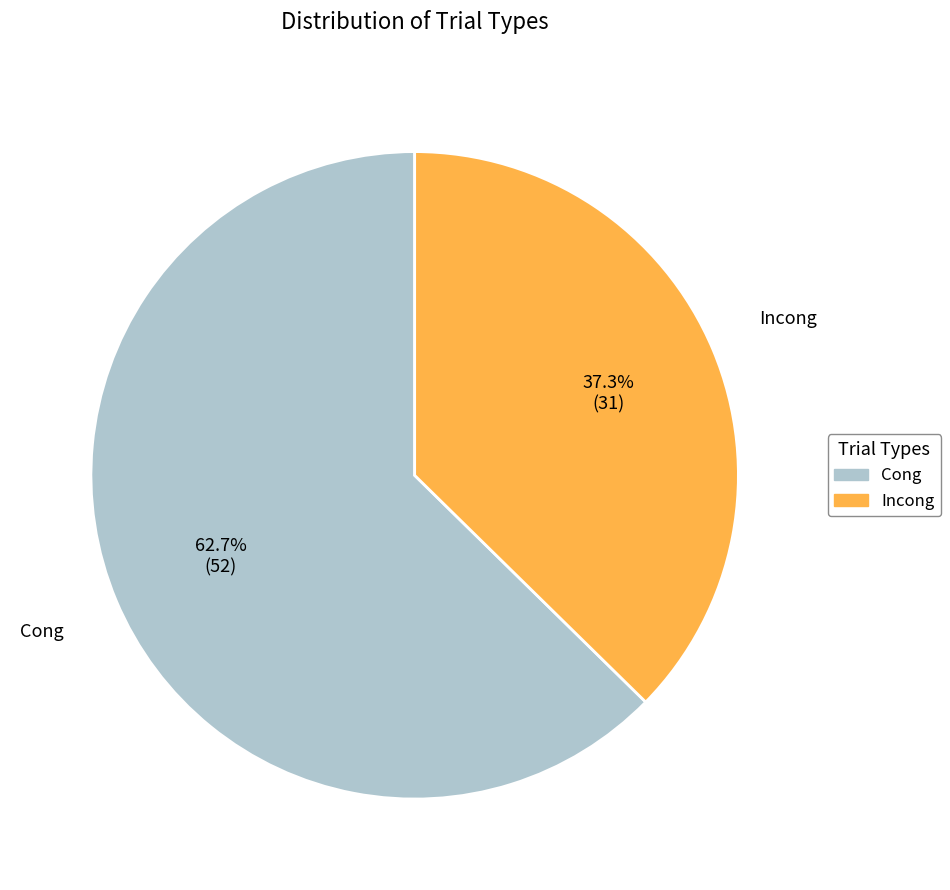

To the nearest percent, what percentage of the pie is Incong?

37%